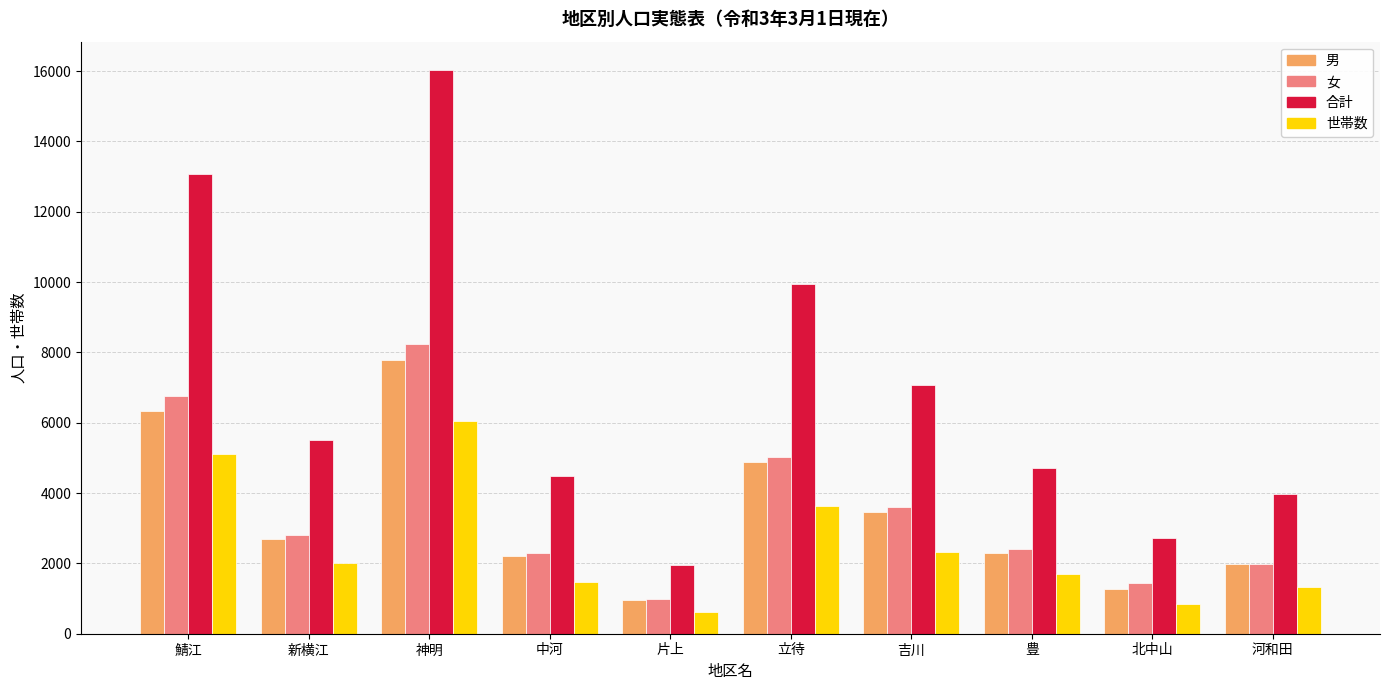

What is the sum of the 世帯数 values at 河和田 and 吉川?

3664